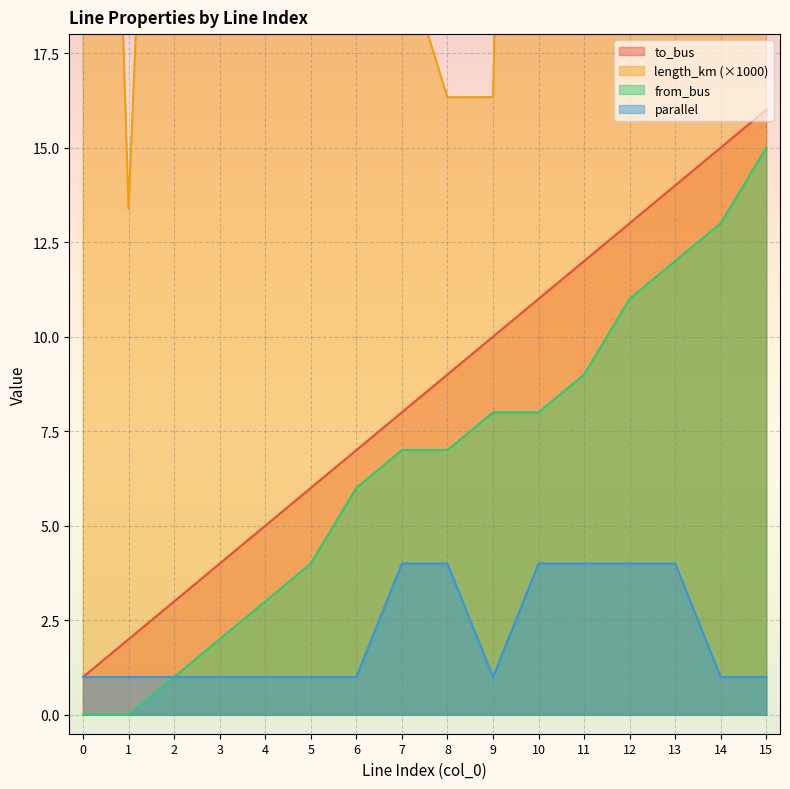

What value does the to_bus series have at 12?

13